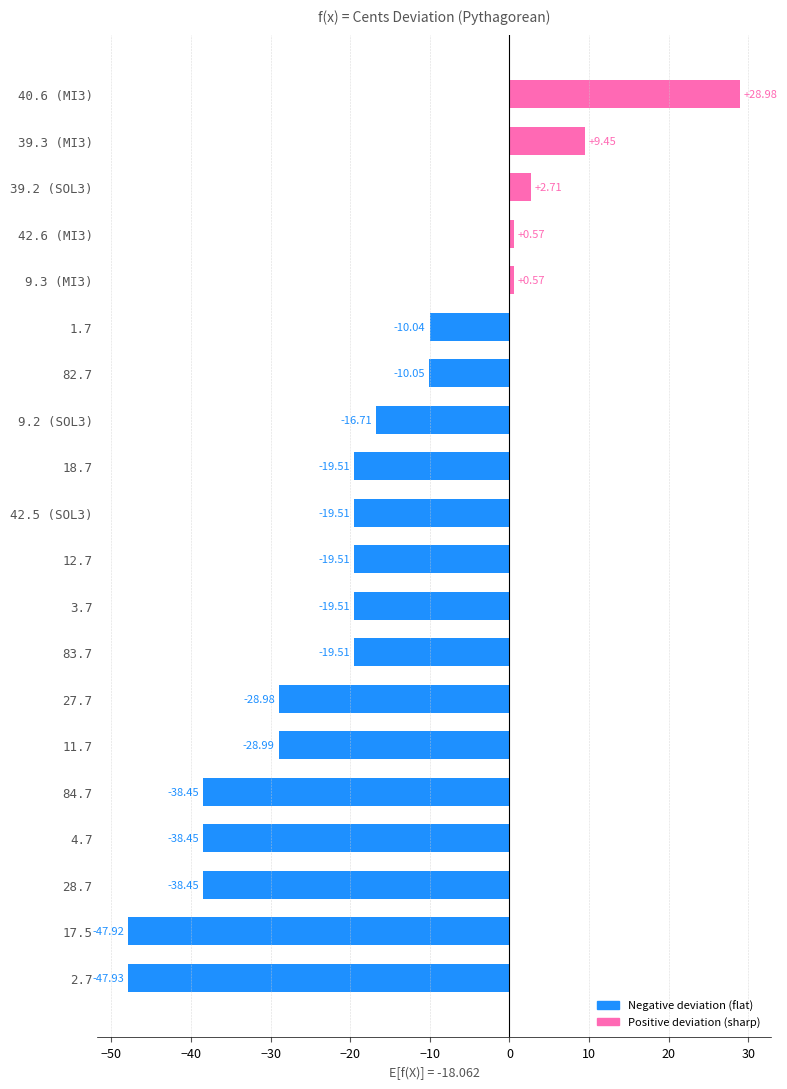

How many bars are there in total?

20